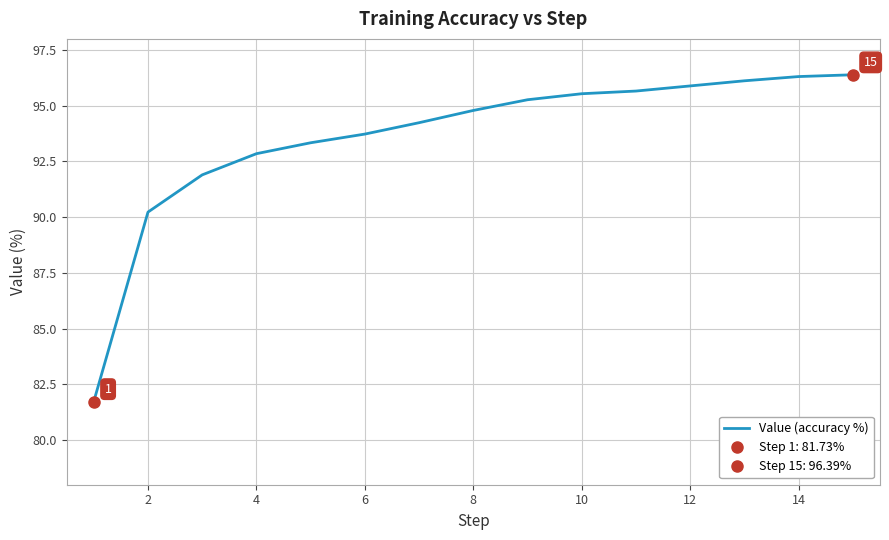

Reading left to right, list all the values displayed in this chart.

81.7	90.2	91.9	92.8	93.3	93.7	94.2	94.8	95.3	95.5	95.7	95.9	96.1	96.3	96.4